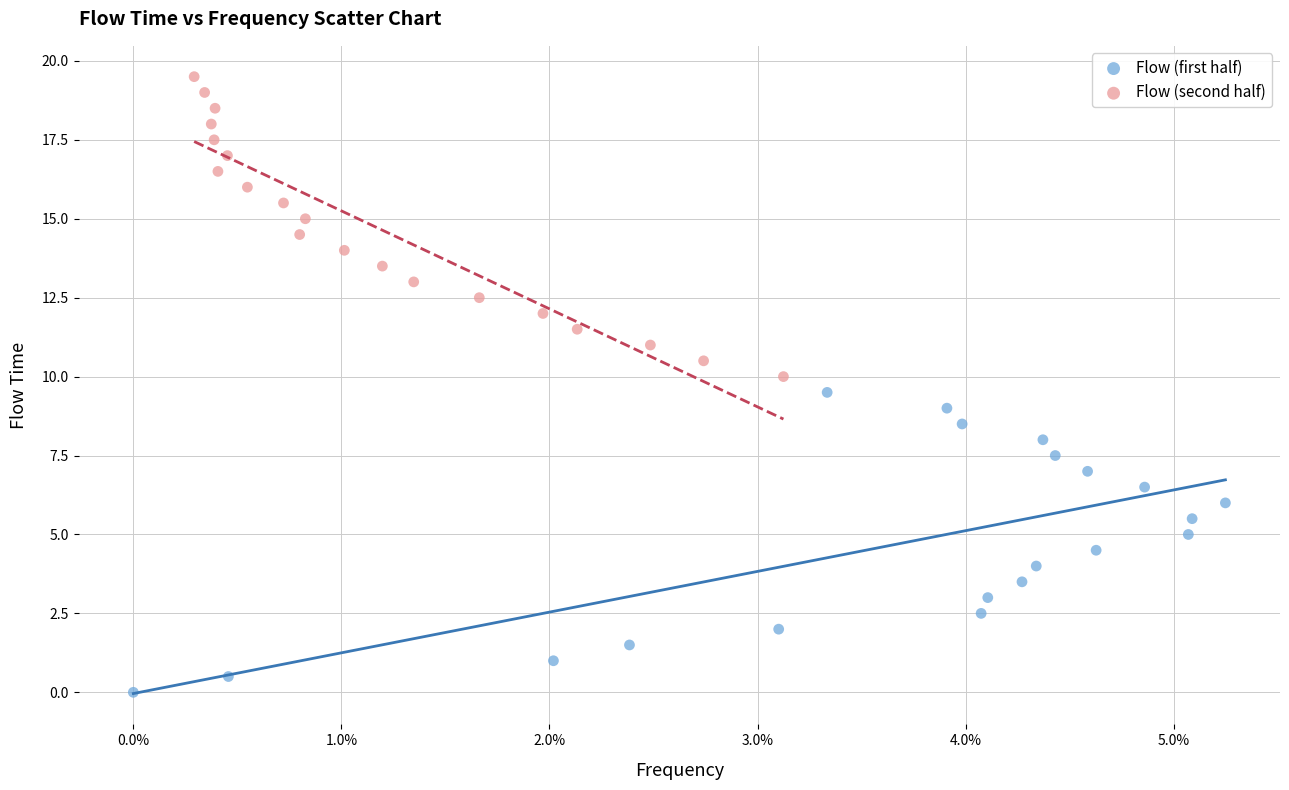

What are all the series names shown in the legend?

Flow (first half), Flow (second half)